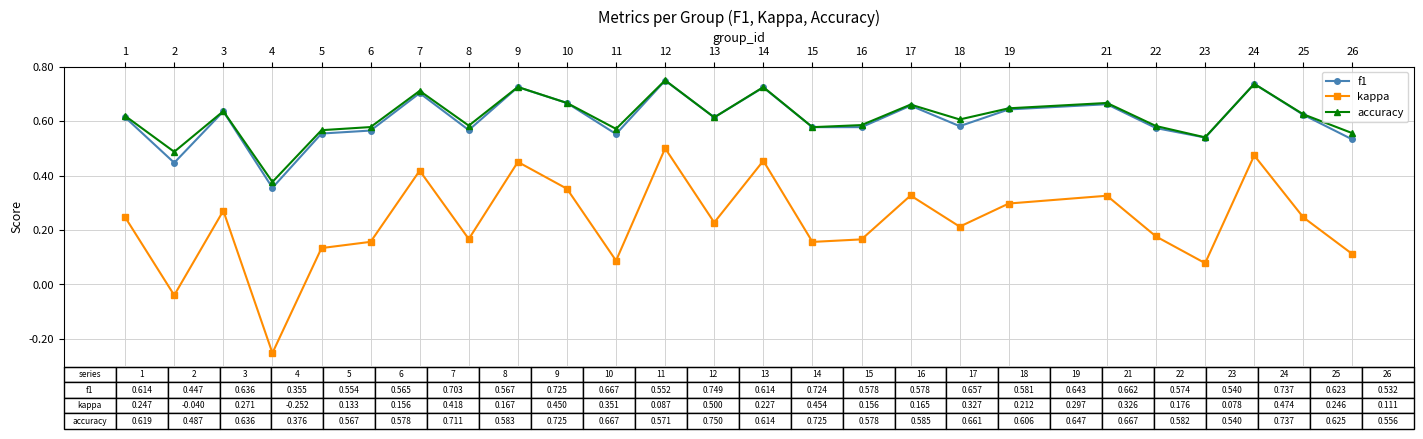

The value of f1 at 9 is 1.2. True or false?

False